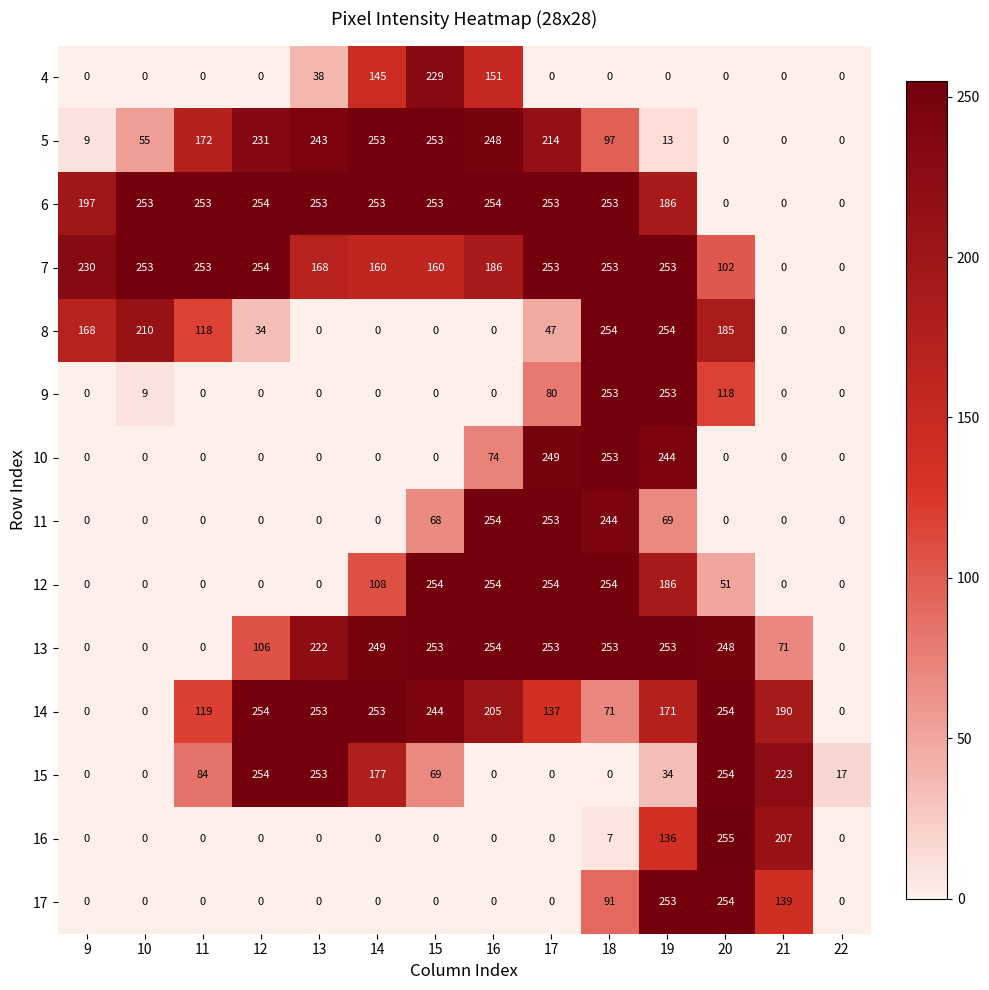

What is the spread (max minus min) of values at 17?

254